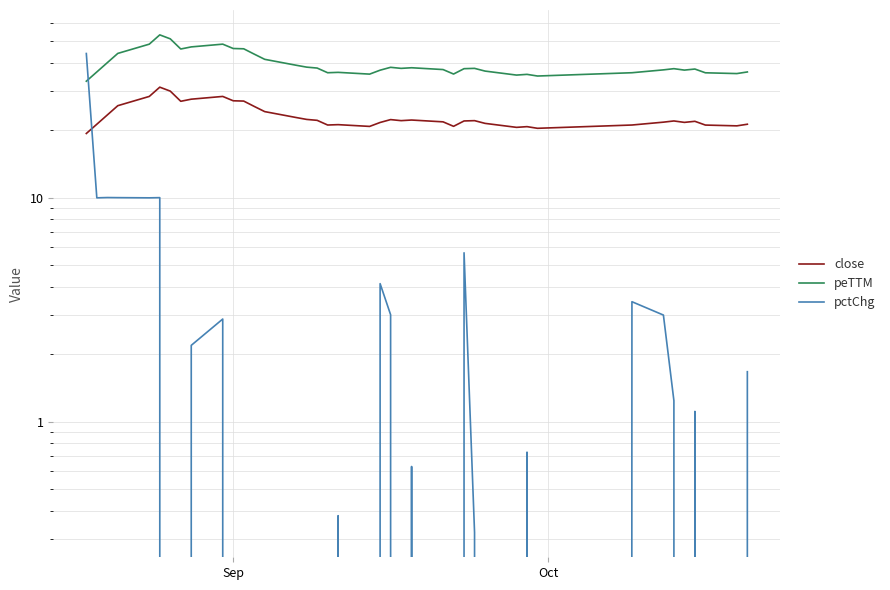

What is the average value of the close series?

23.1